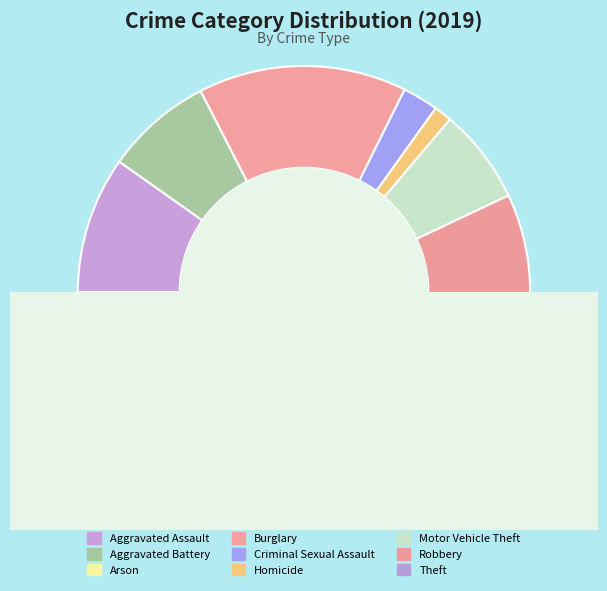

True or false: Motor Vehicle Theft accounts for 20% of the total.

False